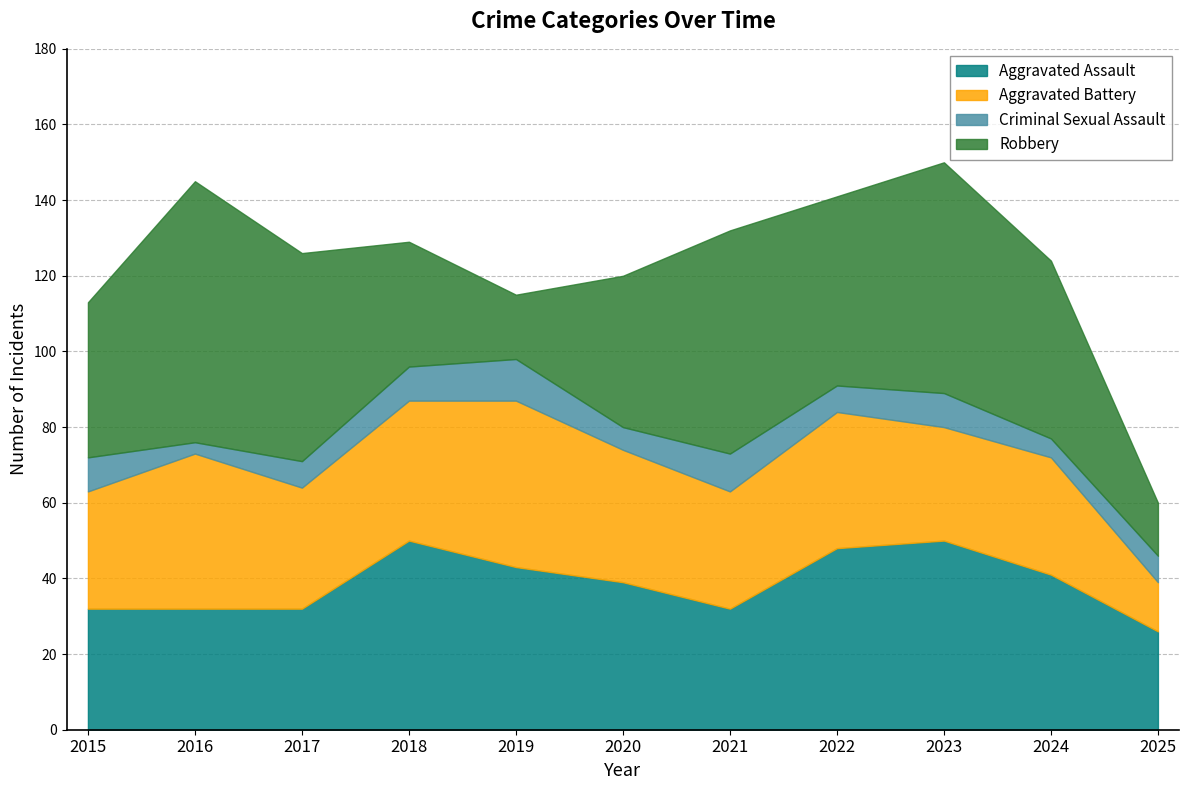

How many lines are shown in the chart?

4